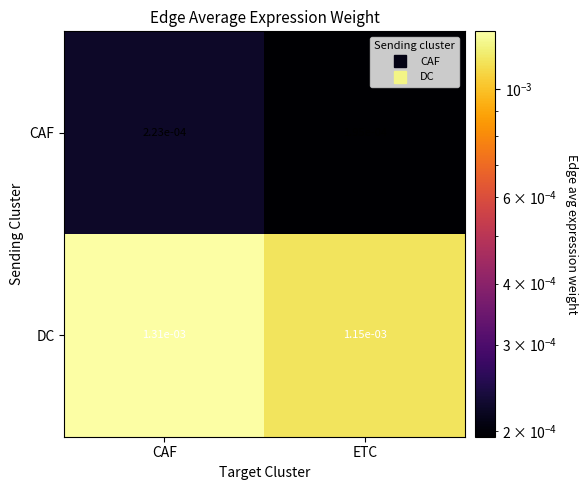

At ETC, list the series in order from largest to smallest.

DC, CAF